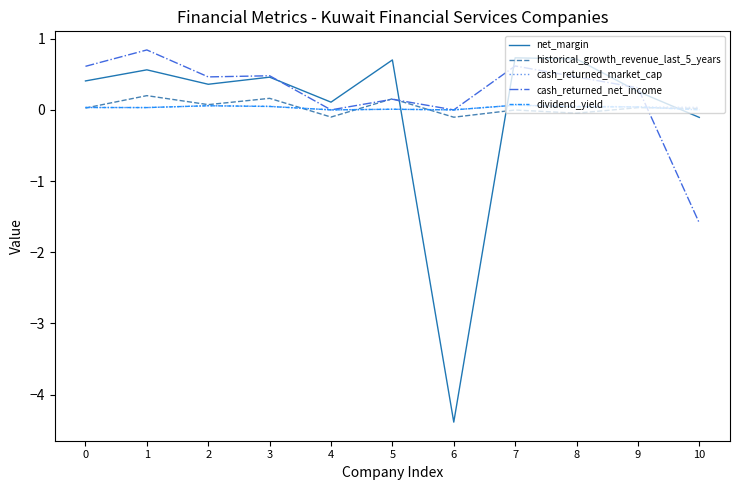

Which series has the widest spread of values?

net_margin